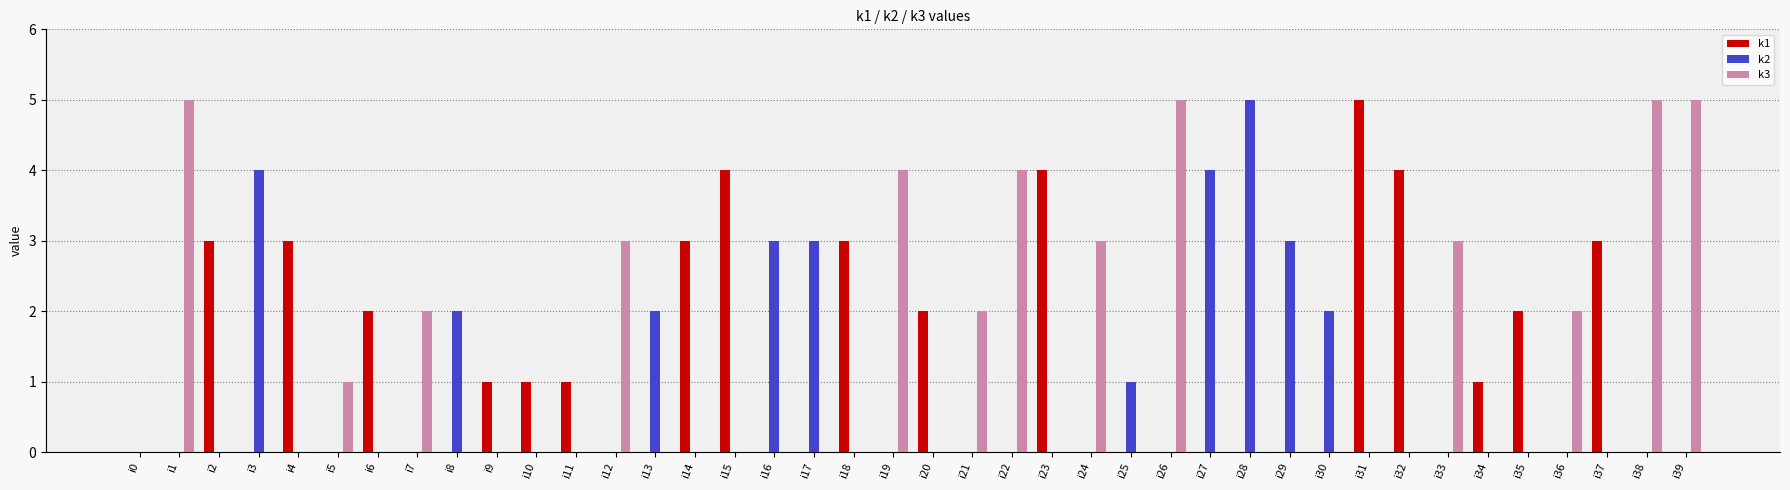

How many groups of bars are there?

40